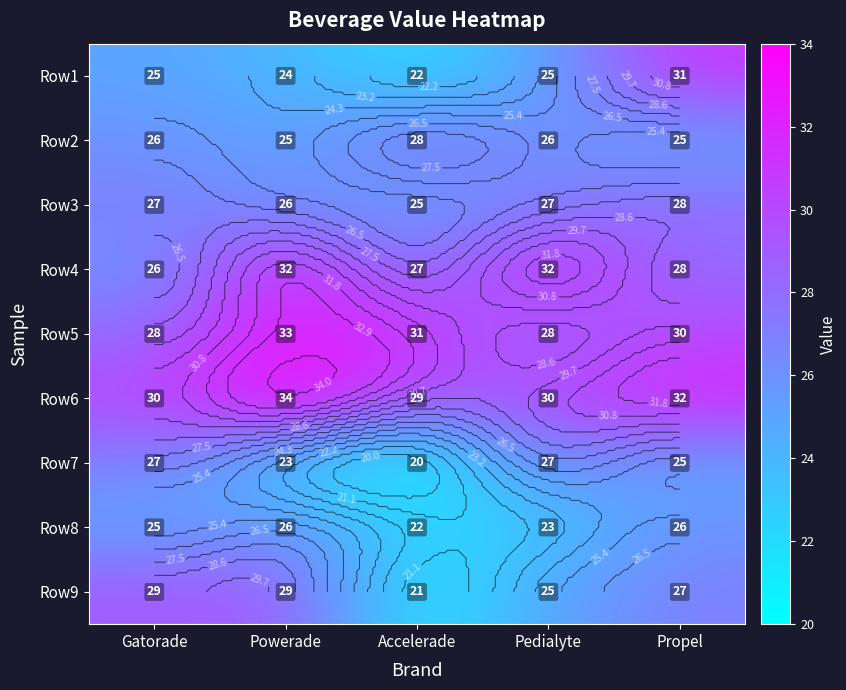

What is the difference between the maximum and second lowest values in the Row9 series?

4